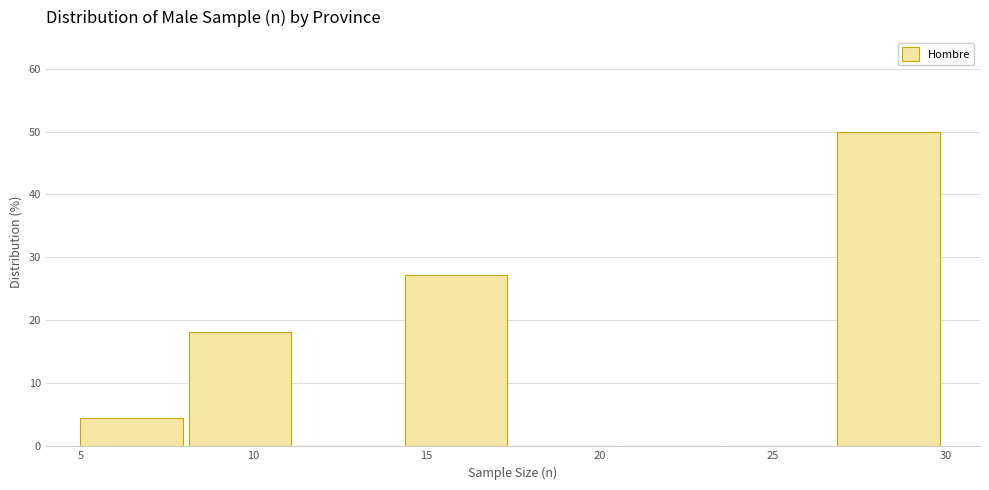

Reading left to right, list every bar in this chart as the range it spans on the x-axis followed by its height. Neither the bar edges nor the heights are printed on the chart, so give them approximately, as read against the axes.

5.0 to 8.0: 5
8.0 to 11.5: 18
11.5 to 14.5: 0
14.5 to 17.5: 27
17.5 to 20.5: 0
20.5 to 24.0: 0
24.0 to 27.0: 0
27.0 to 30.0: 50